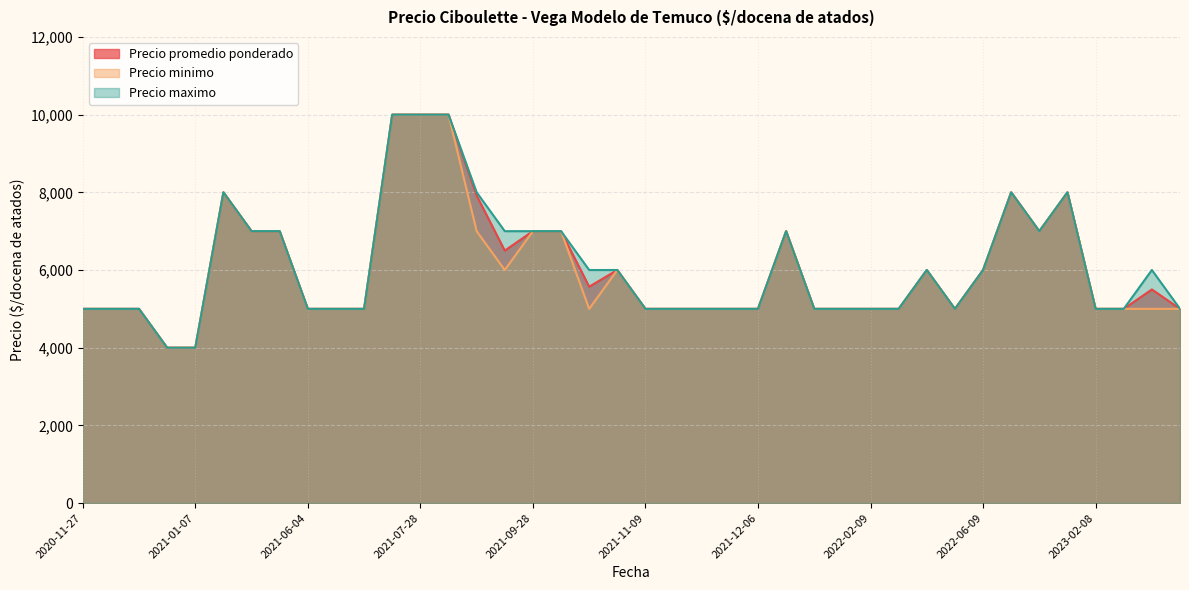

What is the highest value of the Precio maximo series?

10000